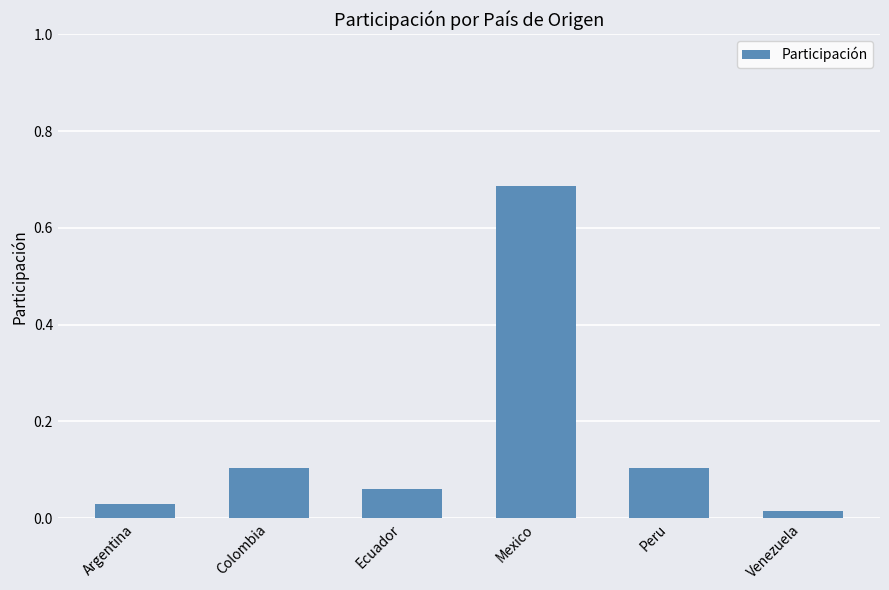

The chart shows a value of 0.1 at Colombia. True or false?

True